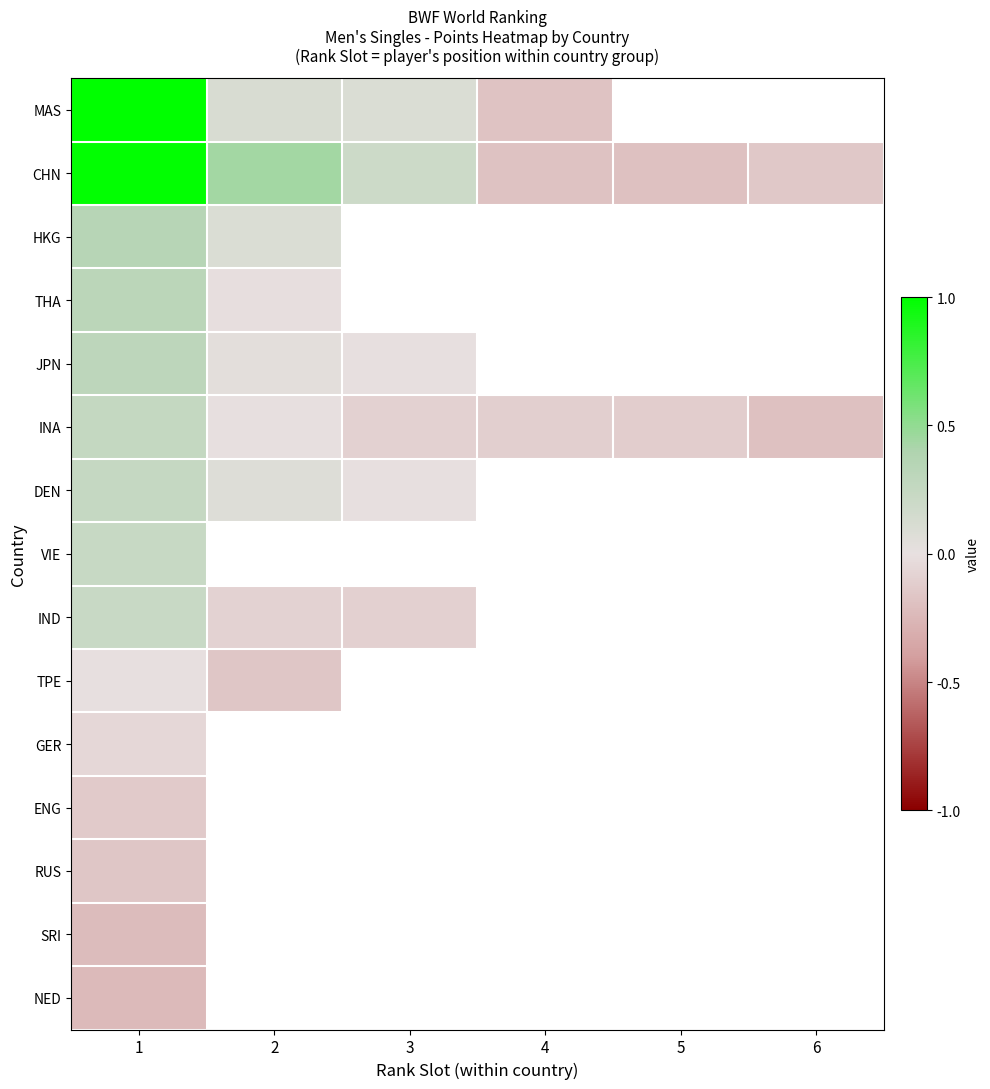

Rank the series by their maximum value, from highest to lowest.

MAS, CHN, HKG, THA, JPN, INA, DEN, VIE, IND, TPE, GER, ENG, RUS, SRI, NED